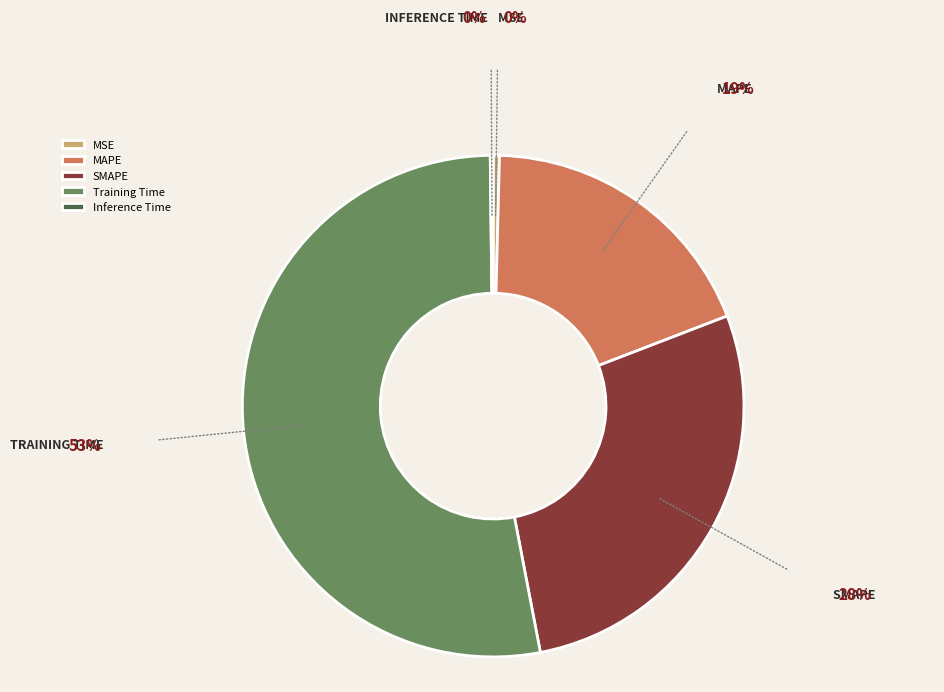

Which has a higher value, Training Time or MSE?

Training Time